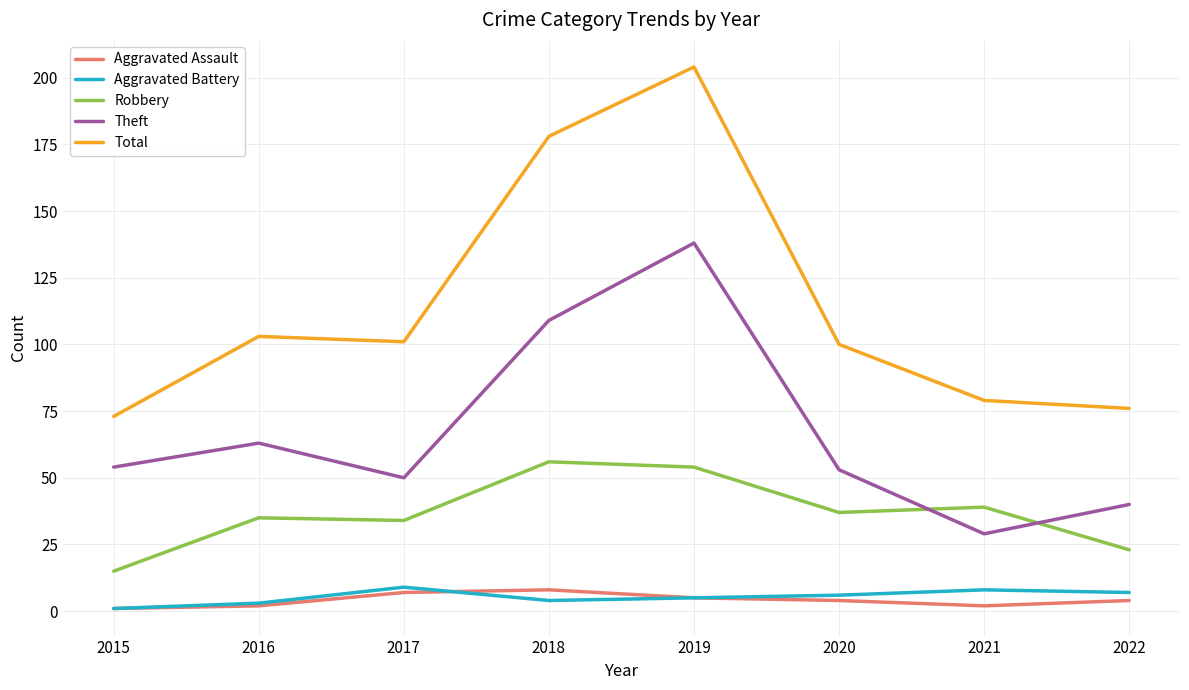

True or false: Robbery and Aggravated Assault cross at least once.

False